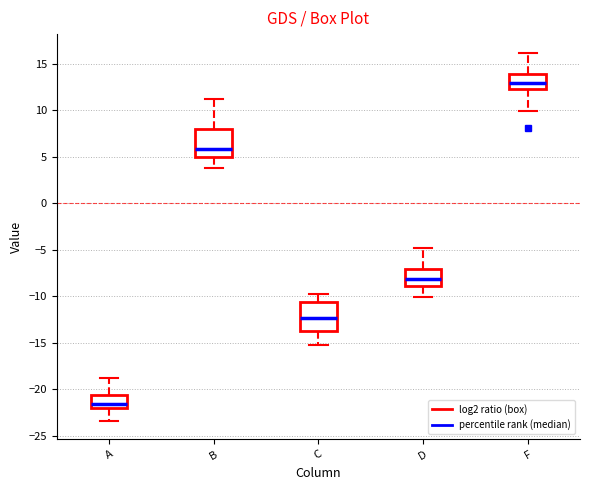

Where does the lower whisker of the box for A end on the y-axis? The values are not printed on the chart, so give them approximately, as read against the axis.

-23.5